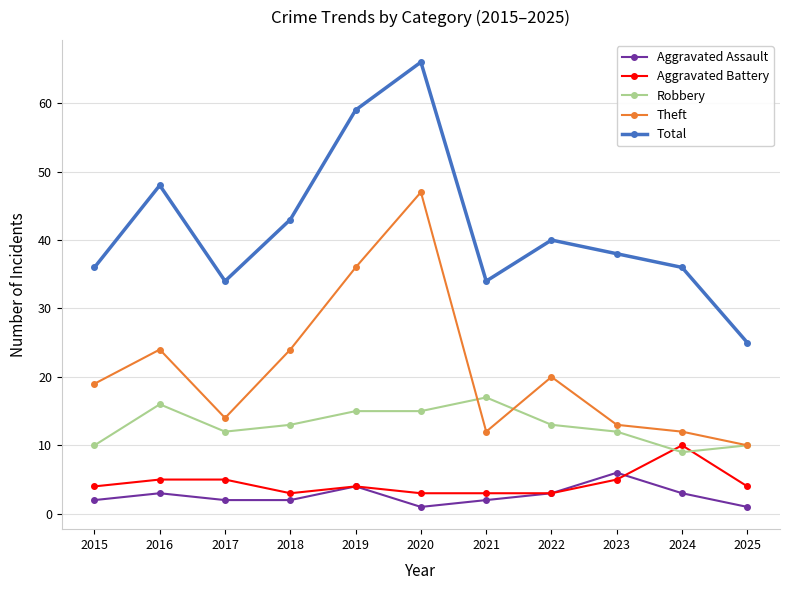

At how many categories does at least one series exceed 21?

11